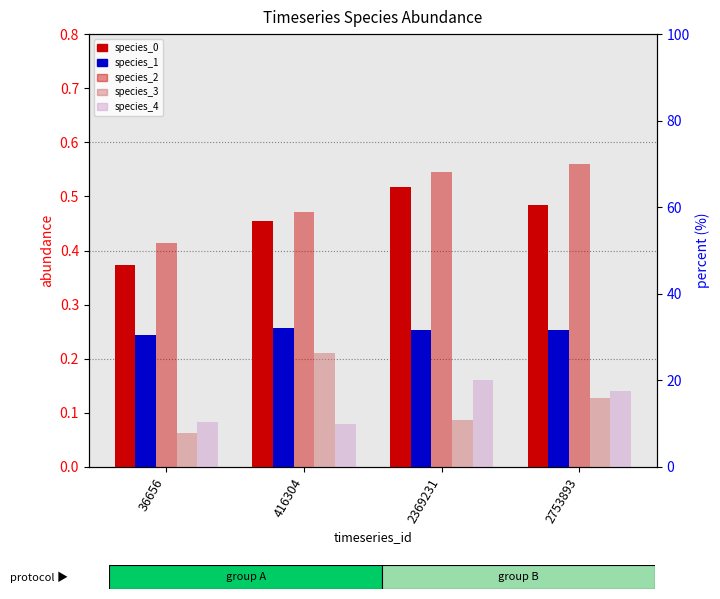

What is the spread (max minus min) of values at 36656?

0.4